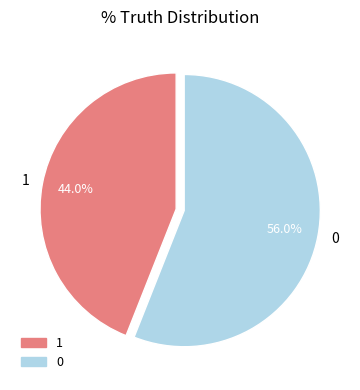

Rank the categories by value from highest to lowest.

0, 1